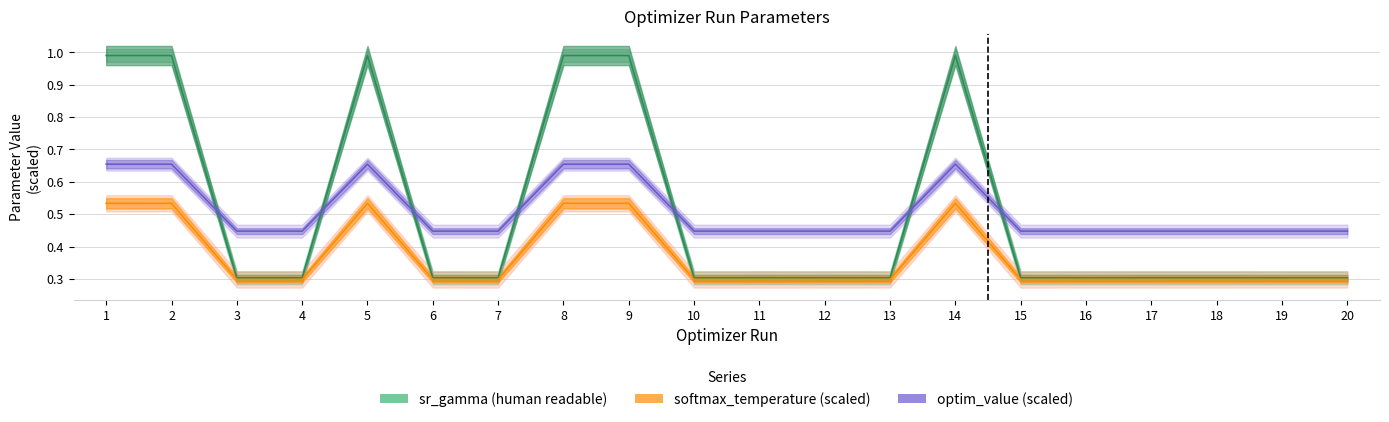

Which series has the widest spread of values?

sr_gamma (human readable)